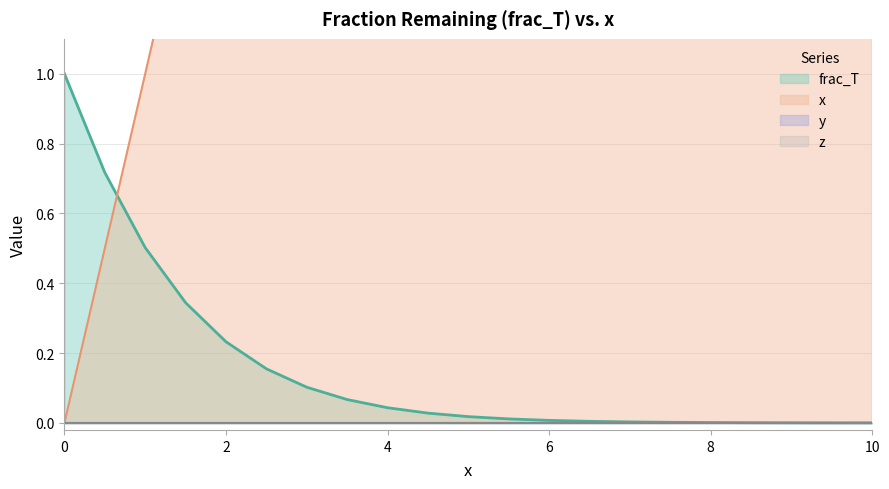

What is the maximum value for frac_T?

1.0